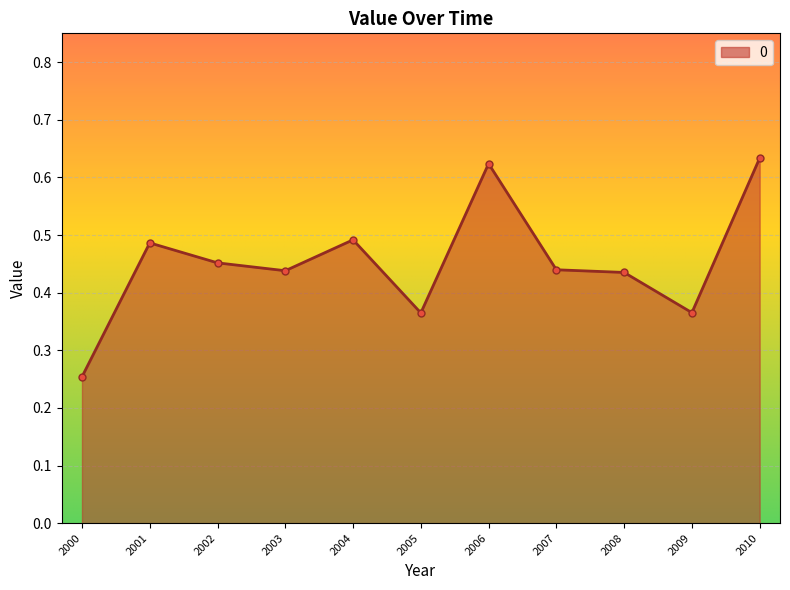

Which has a higher value, 2010 or 2005?

2010